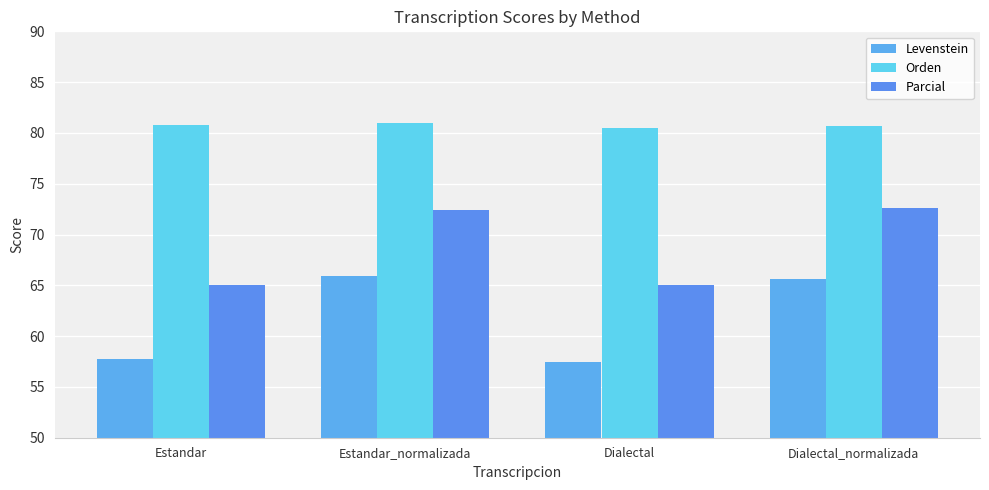

What is the spread (max minus min) of values at Estandar_normalizada?

15.1